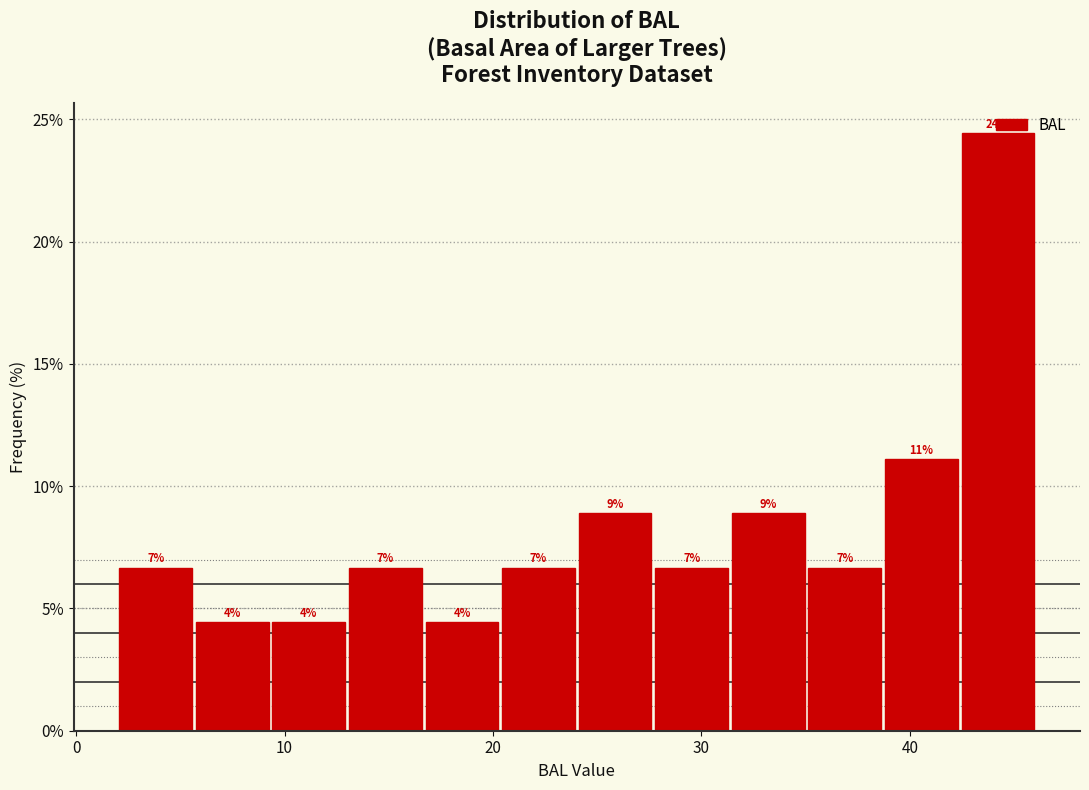

Around what value on the x-axis is the tallest bar? Give the approximate position of its centre, as read against the axis.

44